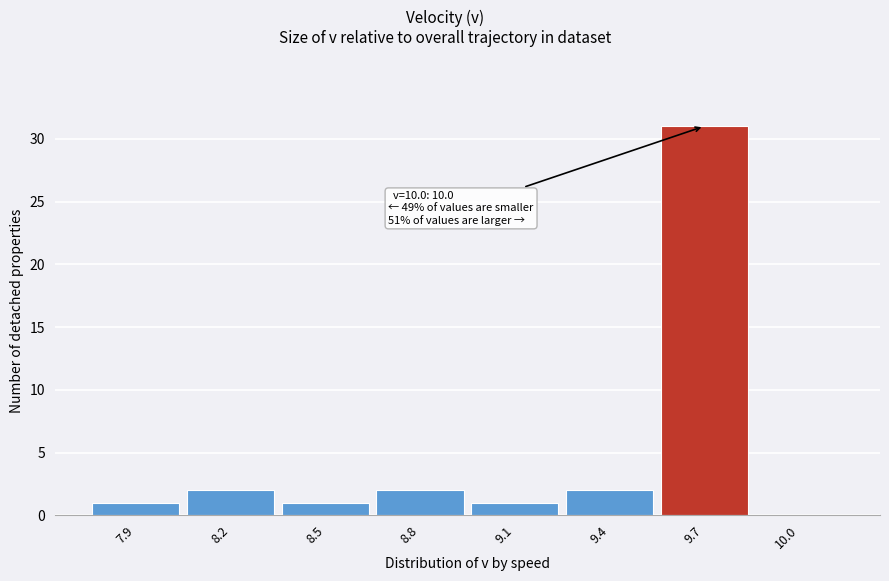

Reading right to left, transcribe all the data shown in this chart.

10.0=0	9.7=31	9.4=2	9.1=1	8.8=2	8.5=1	8.2=2	7.9=1